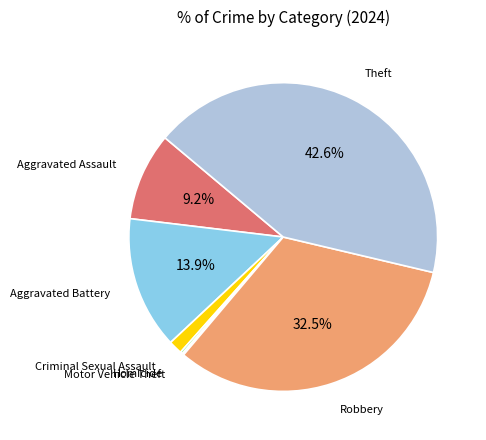

Is there a majority slice in this chart?

No